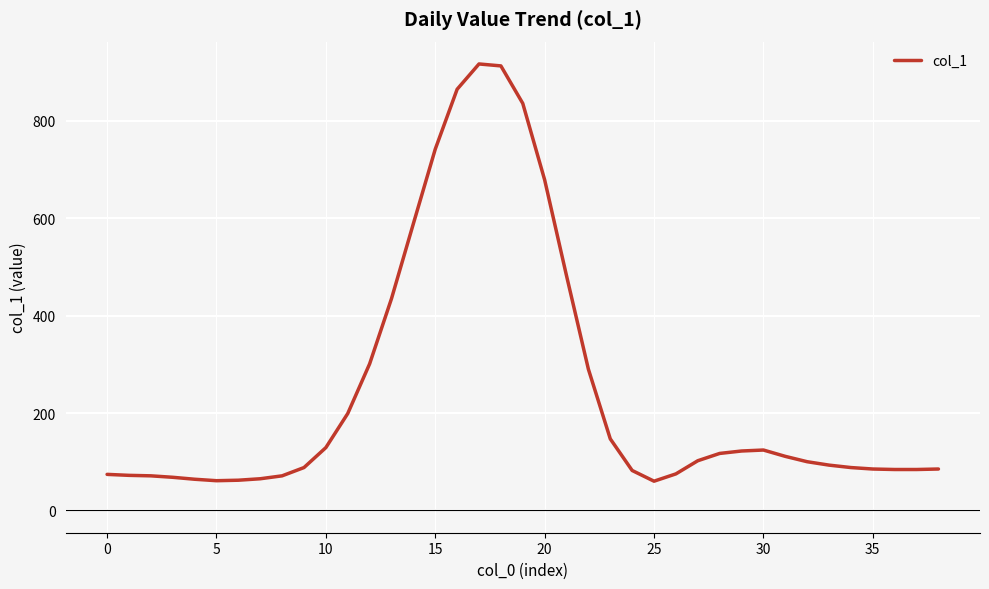

What is the maximum value shown in the chart?

917